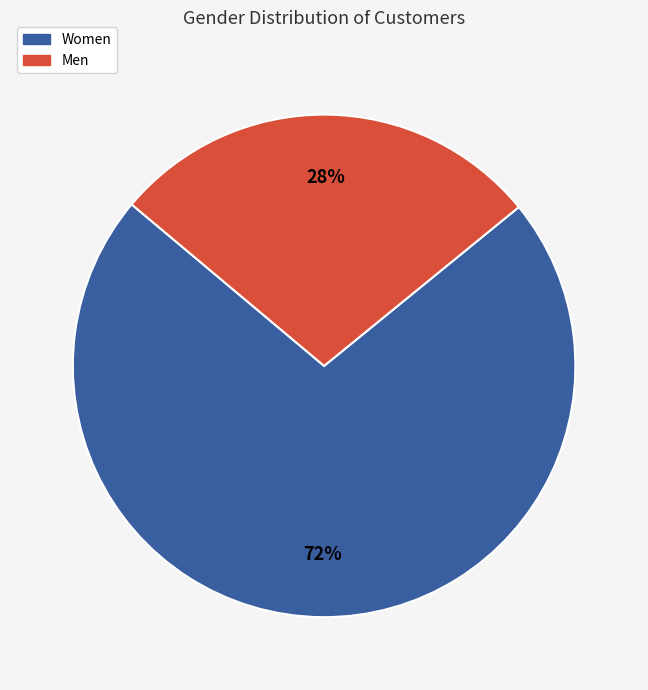

Rank the categories by value from highest to lowest.

Women, Men